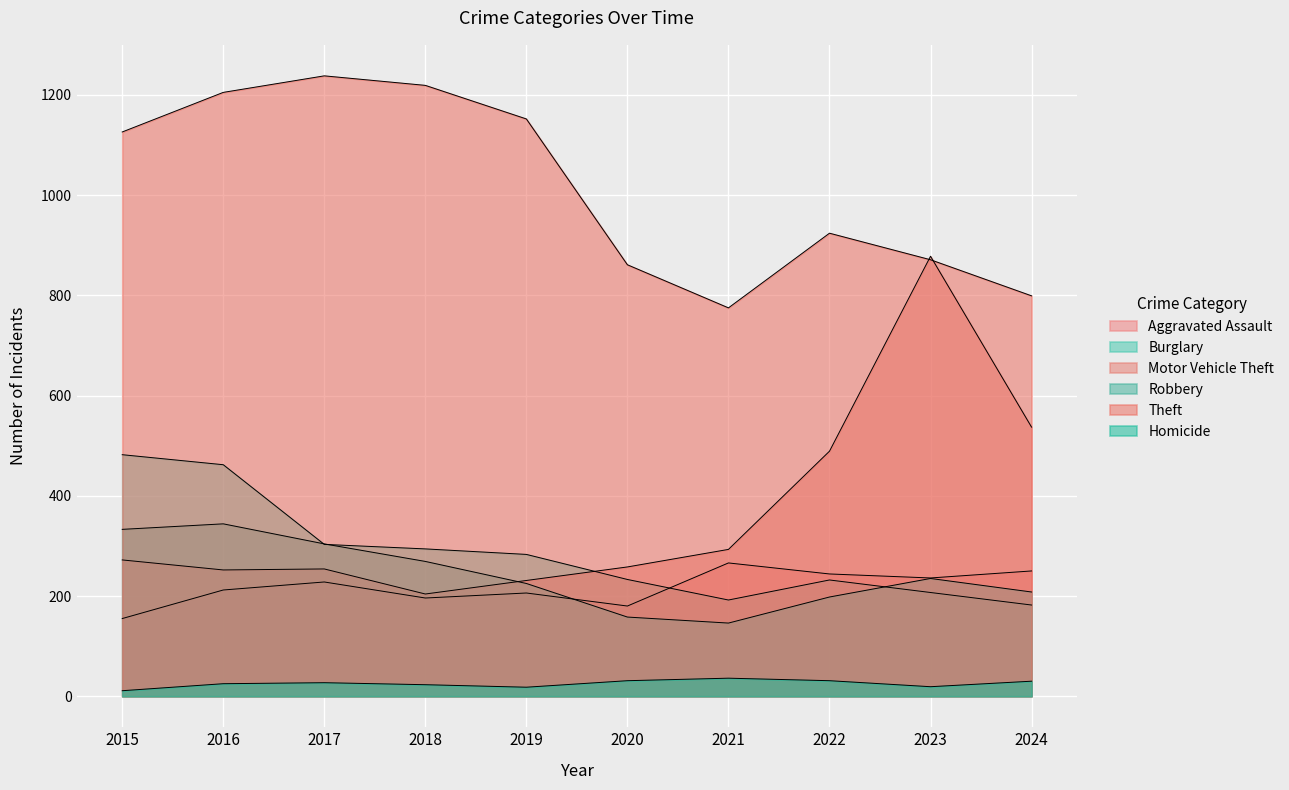

At how many categories does at least one series exceed 533?

10